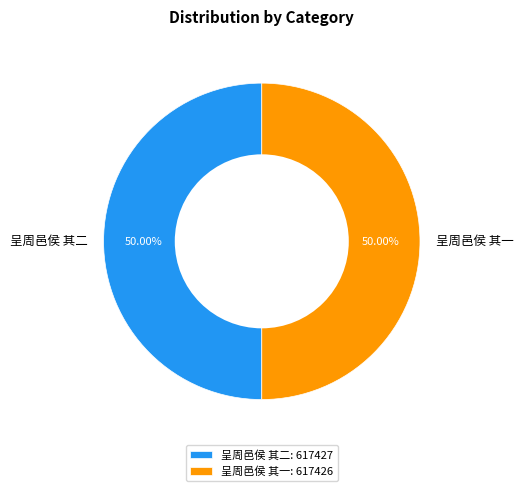

What percentage is the 呈周邑侯 其二 slice, to the nearest percent?

50%